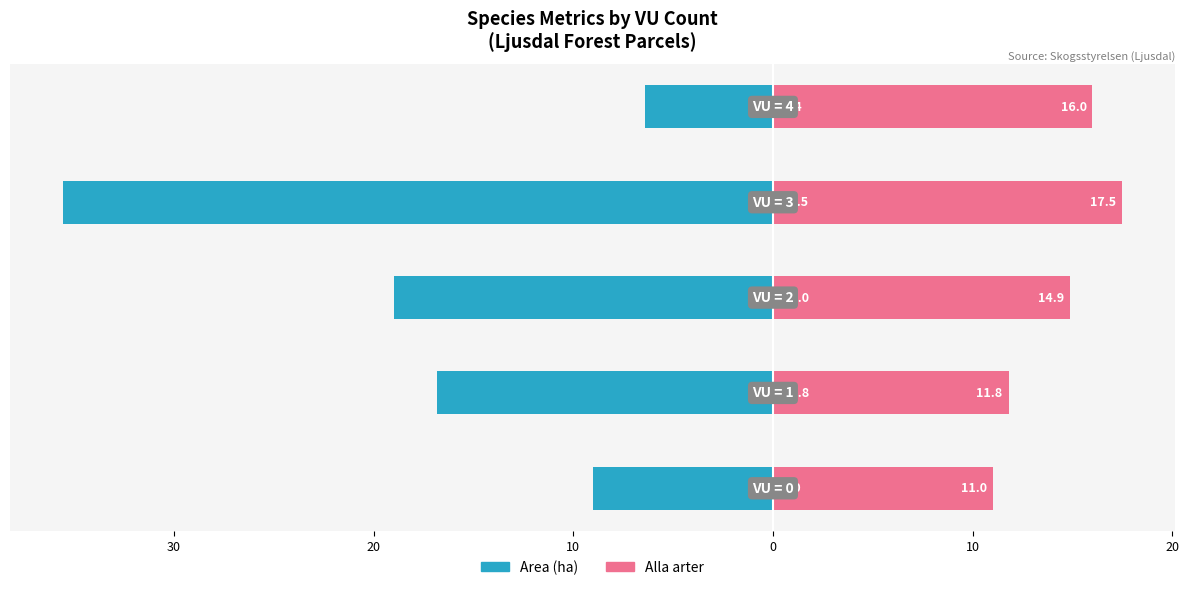

How many data points does each series have?

5